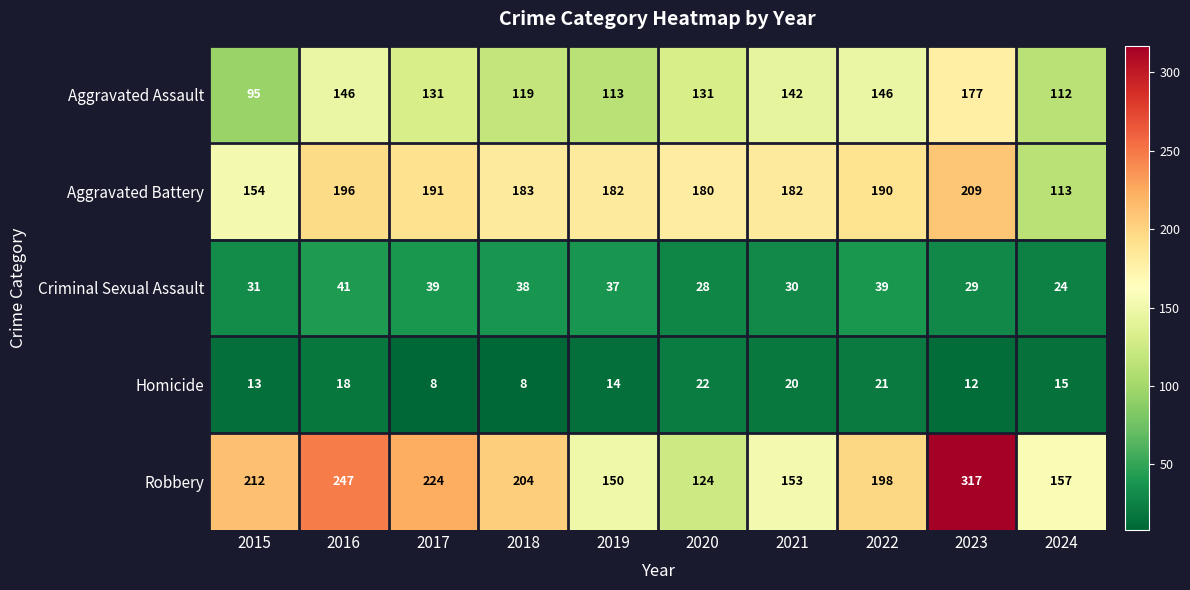

Between 2015 and 2019, which series saw the biggest shift?

Robbery